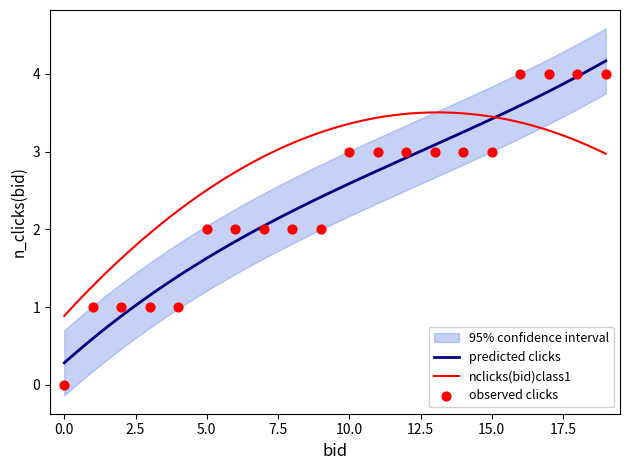

Approximately how many times larger is the value at 7 compared to 12?

0.7